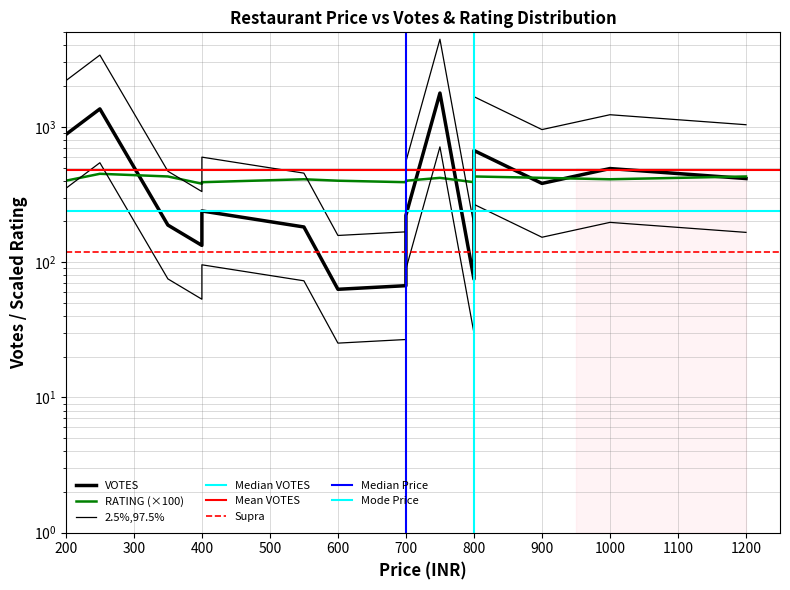

What is the greatest value displayed?

4447.5